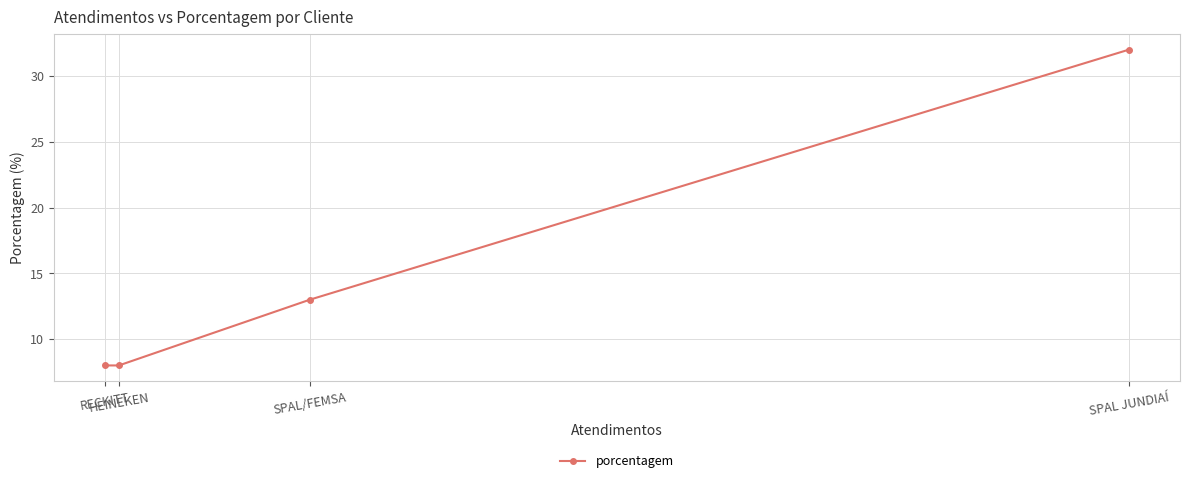

What is the label of the 1st point from the right?

SPAL JUNDIAÍ